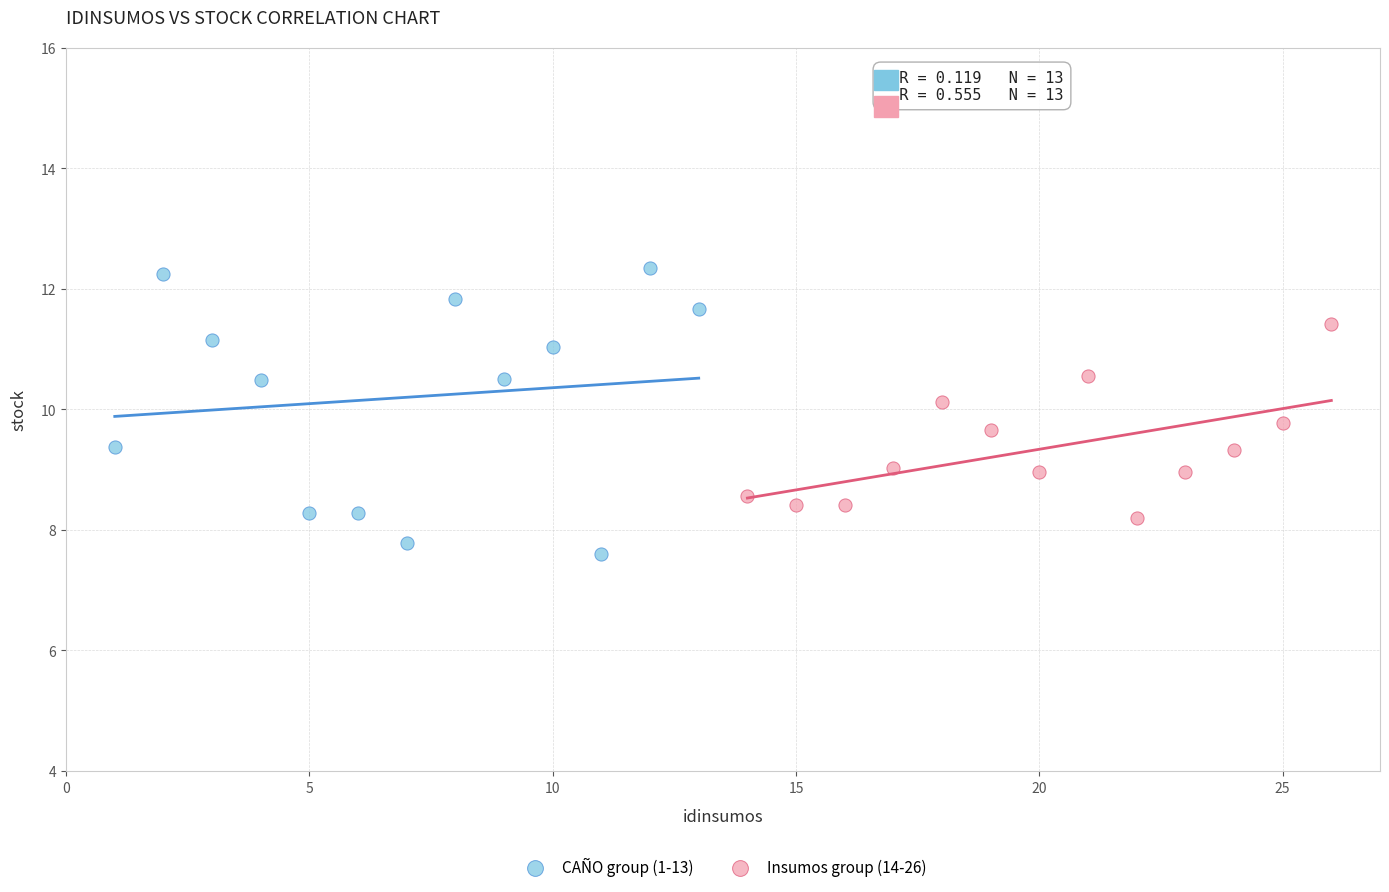

Which series reaches the maximum Y coordinate?

CAÑO group (1-13)